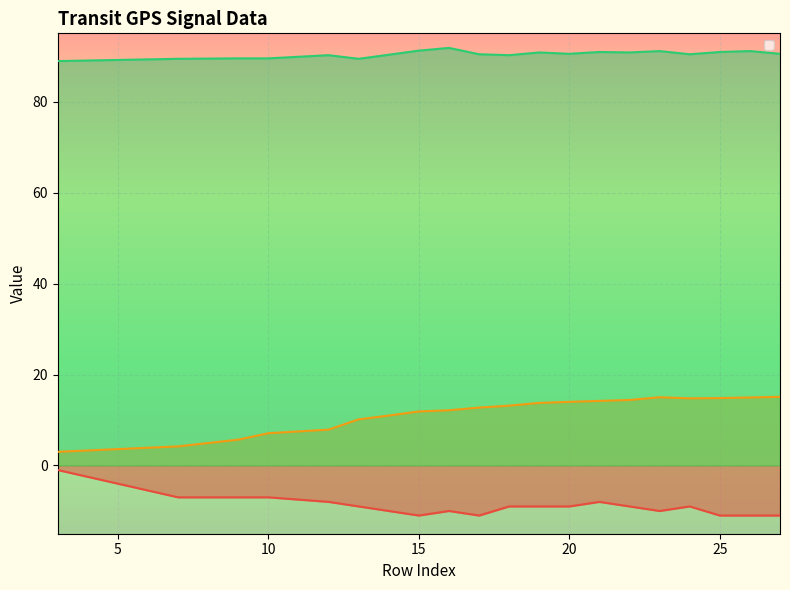

The _3 series shows 91.2 at 15. True or false?

True